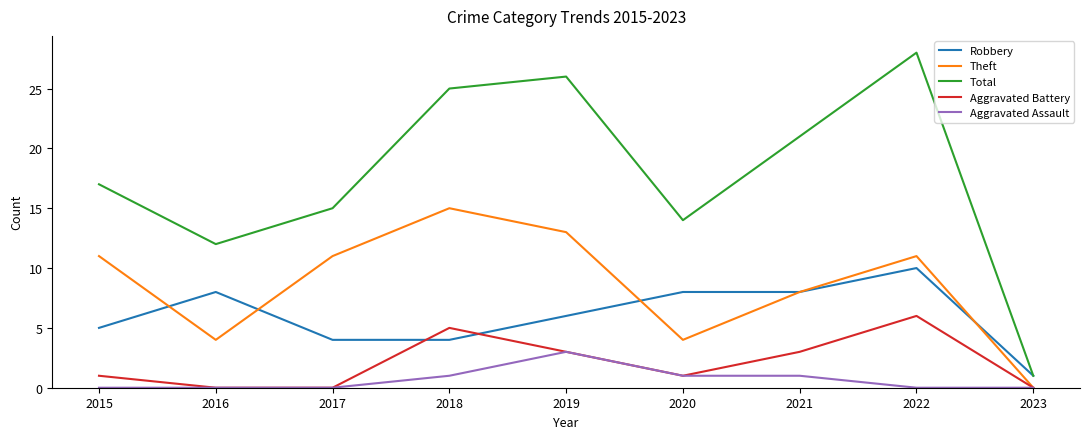

Is it true that Robbery equals 6 at 2017?

False